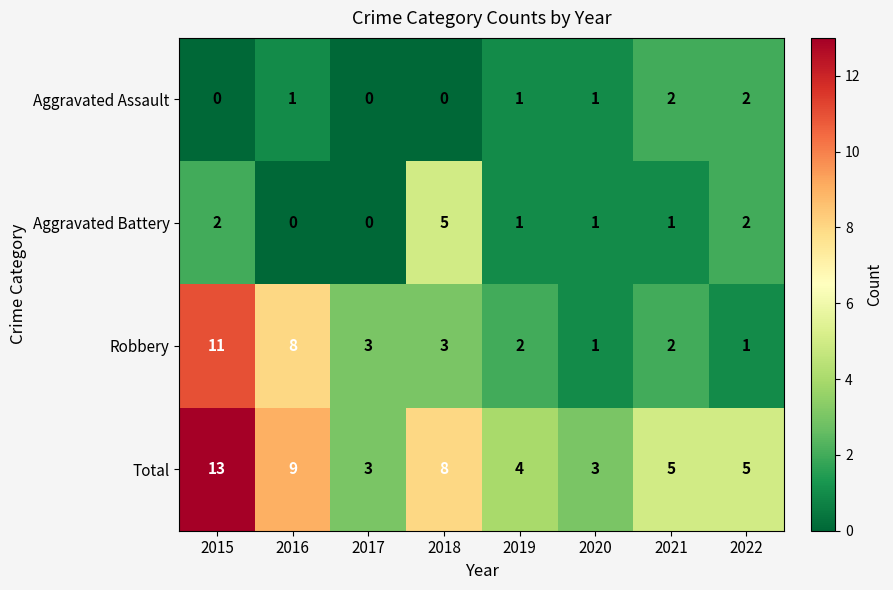

List the series in order of their peak value, highest first.

Total, Robbery, Aggravated Battery, Aggravated Assault